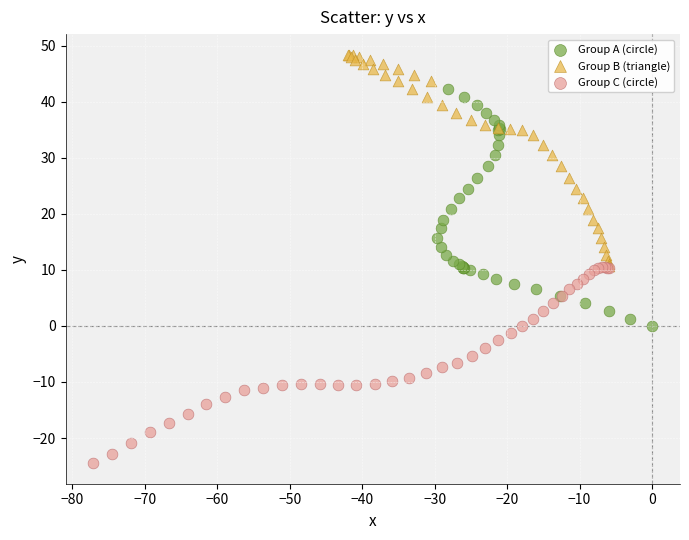

Which series contains the highest Y value?

Group B (triangle)